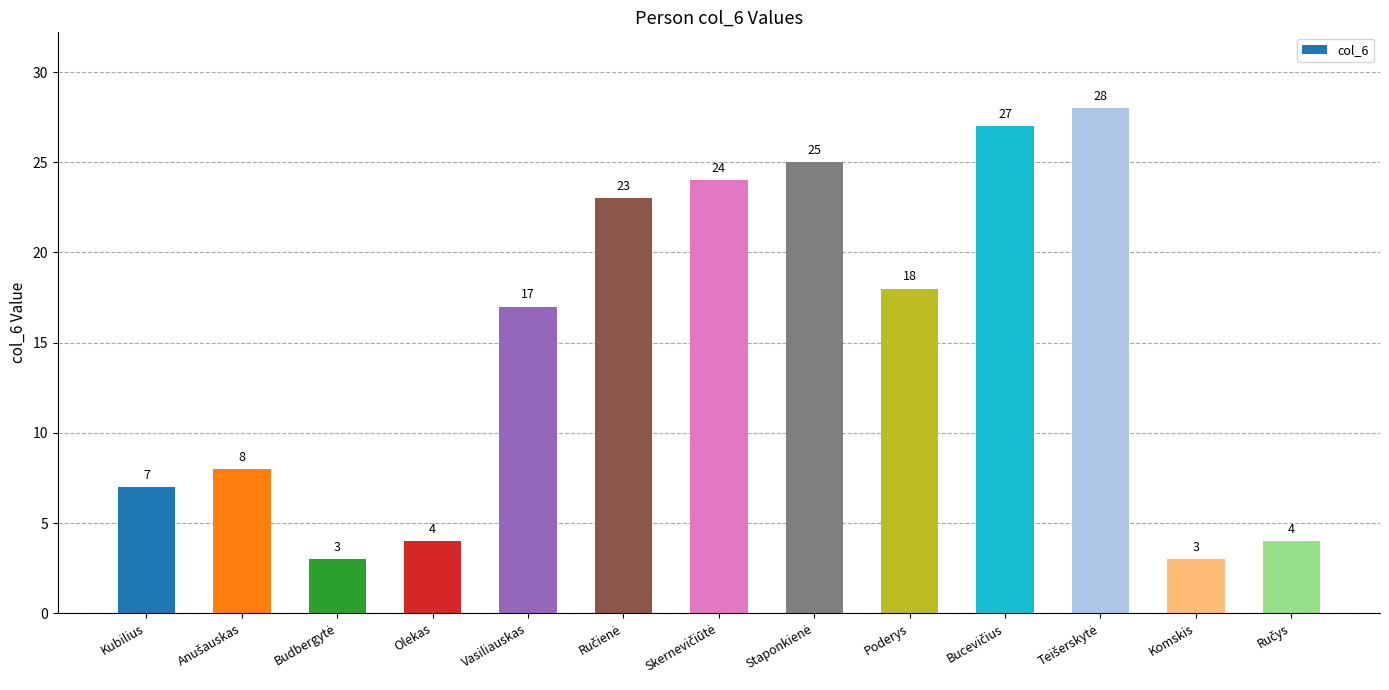

True or false: the data shows 5 at Komskis.

False